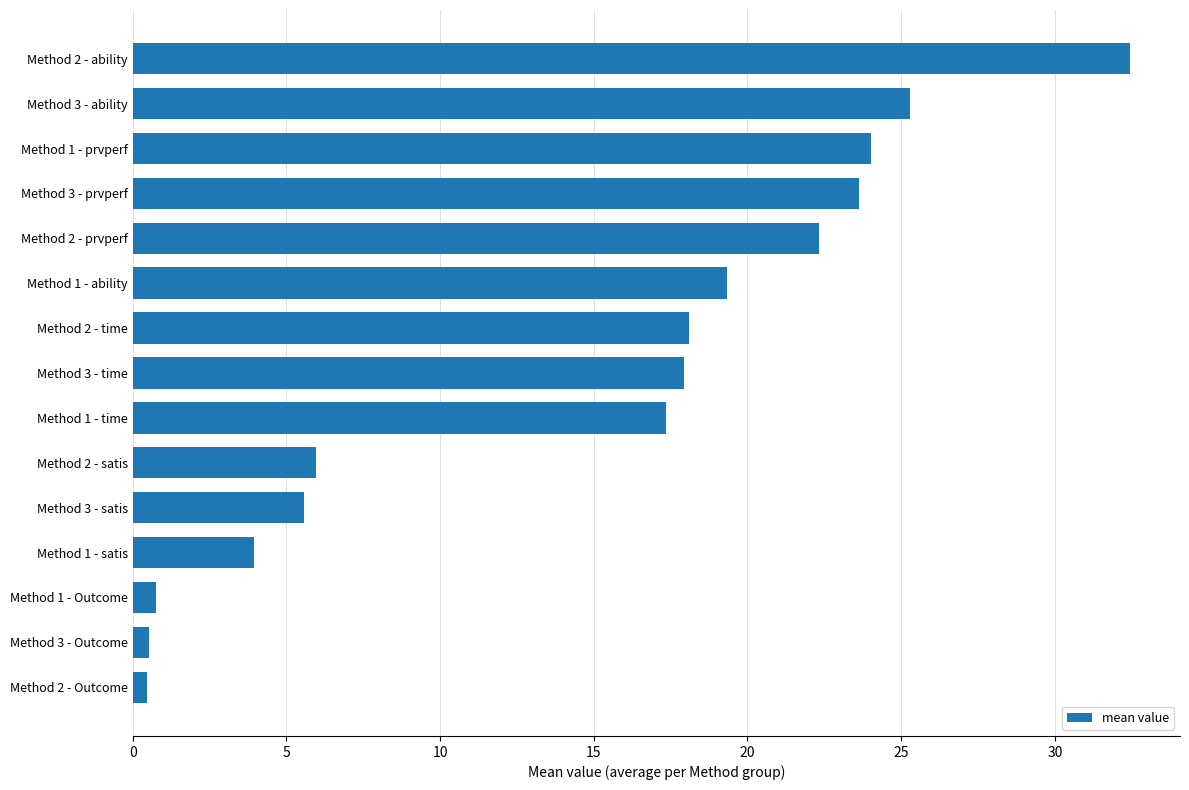

What is the maximum value shown in the chart?

32.5